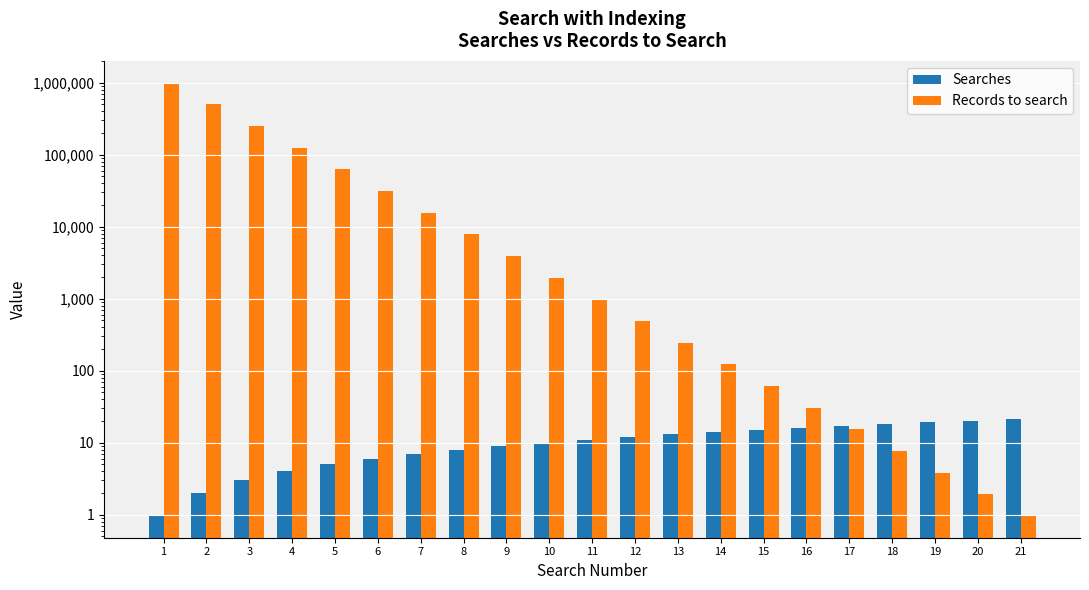

Which series has the largest total across all categories?

Records to search